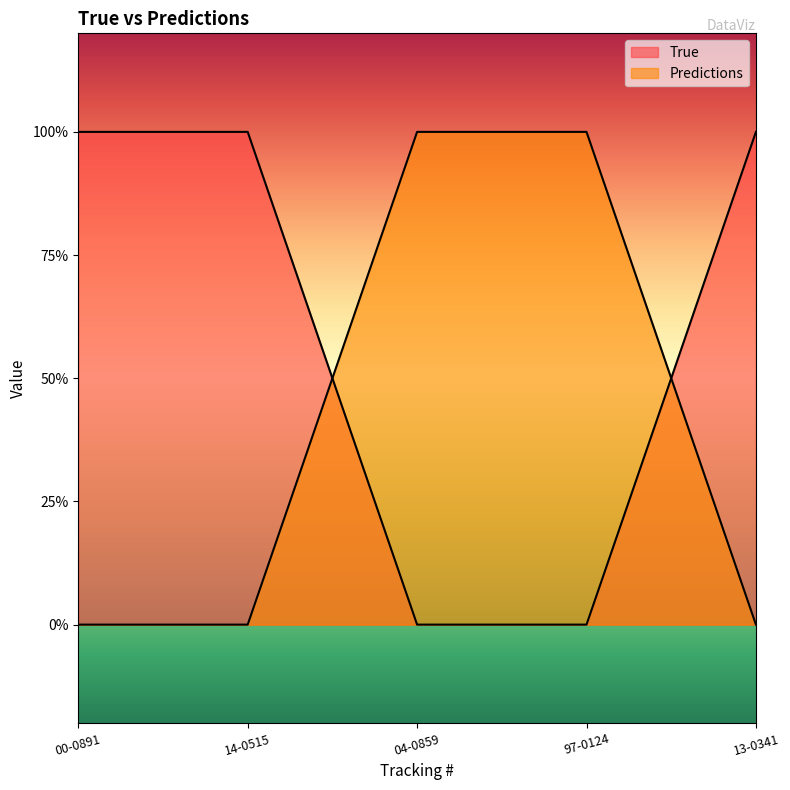

Which series ends up on top after the final intersection of True and Predictions?

True